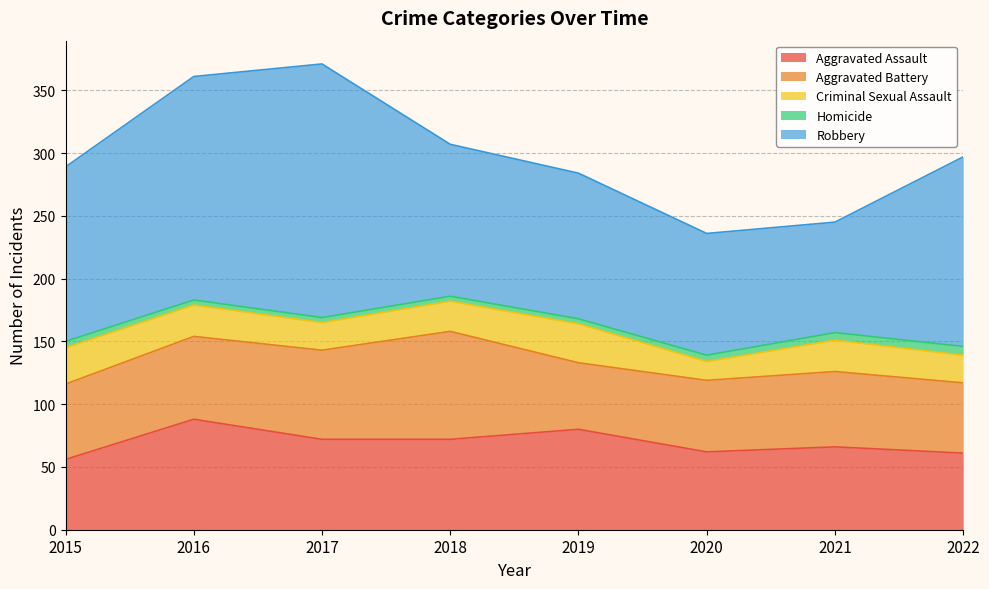

List the series in order of their peak value, highest first.

Robbery, Aggravated Assault, Aggravated Battery, Criminal Sexual Assault, Homicide